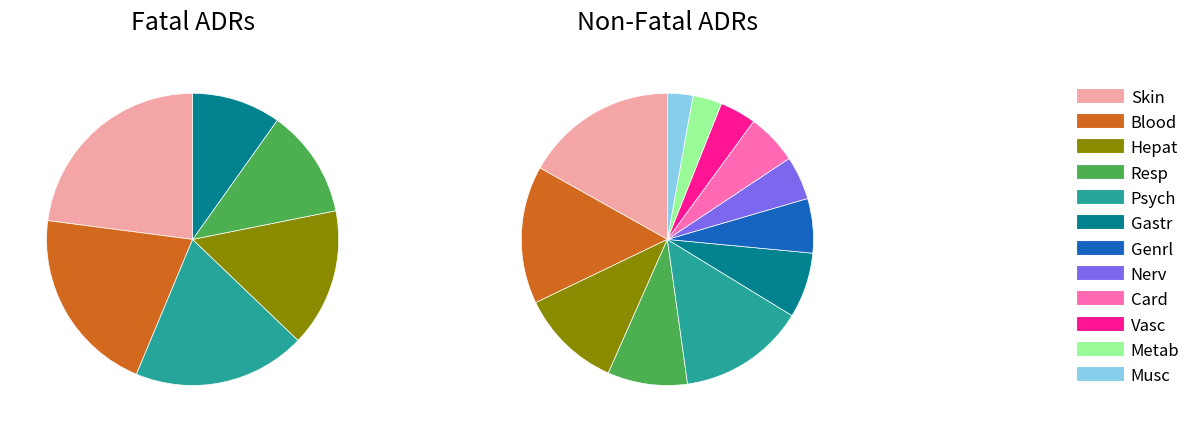

Which slice is the smallest?

Musc